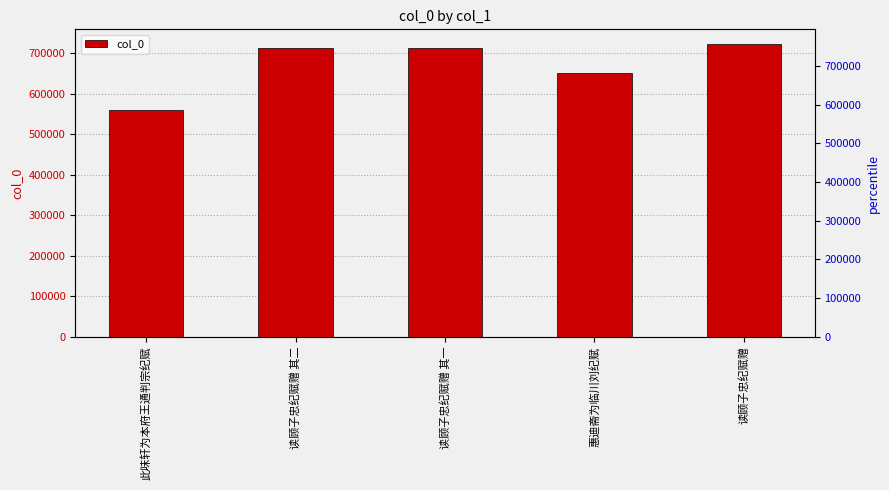

What is the minimum value shown in the chart?

559714